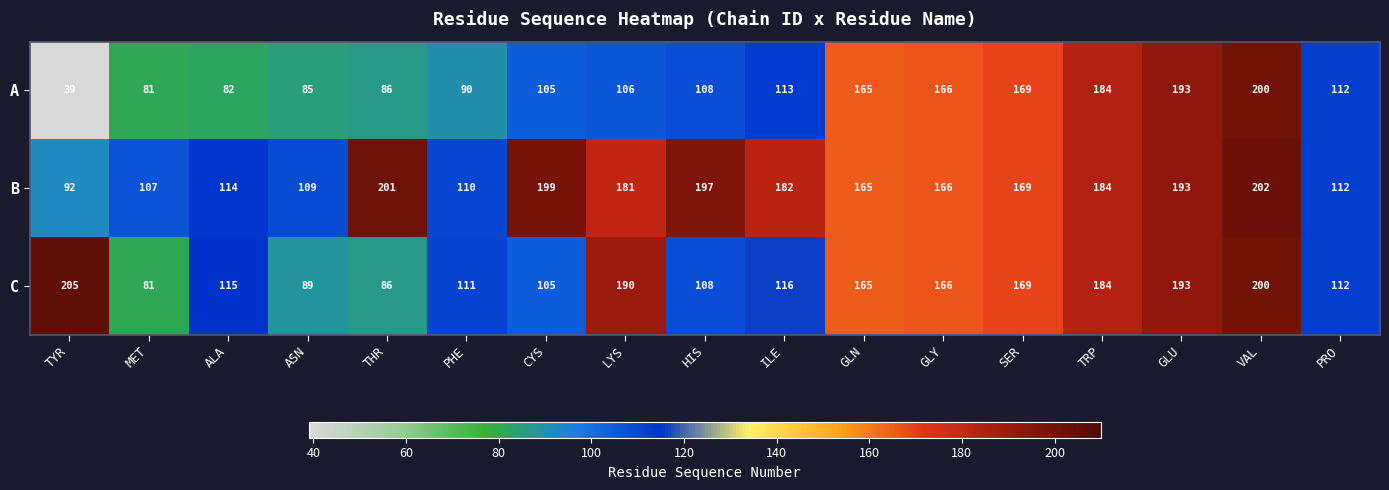

Which label corresponds to the smallest value in the chart?

TYR